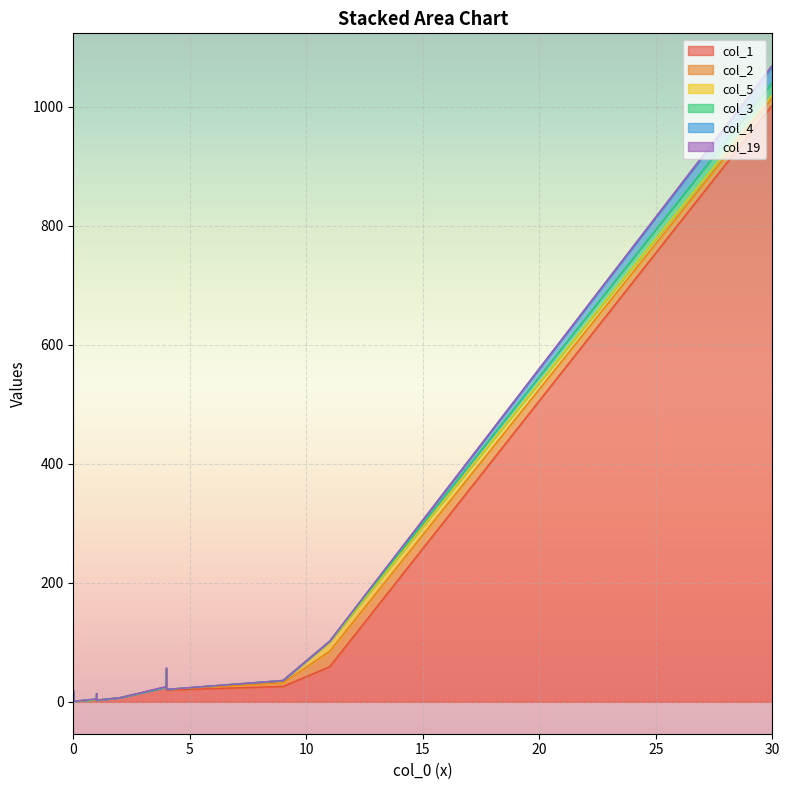

Reading right to left, transcribe all the data shown in this chart.

col_1: 19=20	18=1	17=3	16=4	15=4	14=5	13=4	12=7	11=8	10=7	9=4	8=3	7=10	6=12	5=18	4=25	3=52	2=26	1=59	0=1003
col_2: 19=1	18=0	17=0	16=0	15=0	14=0	13=1	12=3	11=0	10=0	9=0	8=0	7=2	6=0	5=1	4=0	3=3	2=6	1=26	0=12
col_5: 19=0	18=0	17=0	16=0	15=0	14=0	13=0	12=0	11=0	10=0	9=1	8=0	7=1	6=0	5=0	4=0	3=1	2=4	1=16	0=5
col_3: 19=0	18=0	17=0	16=0	15=0	14=1	13=0	12=0	11=0	10=0	9=0	8=0	7=1	6=2	5=0	4=0	3=0	2=0	1=1	0=21
col_4: 19=0	18=0	17=0	16=1	15=1	14=0	13=0	12=1	11=0	10=0	9=0	8=0	7=0	6=0	5=0	4=0	3=0	2=0	1=0	0=27
col_19: 19=0	18=0	17=0	16=0	15=0	14=0	13=0	12=0	11=0	10=0	9=0	8=0	7=0	6=0	5=0	4=1	3=1	2=0	1=0	0=2